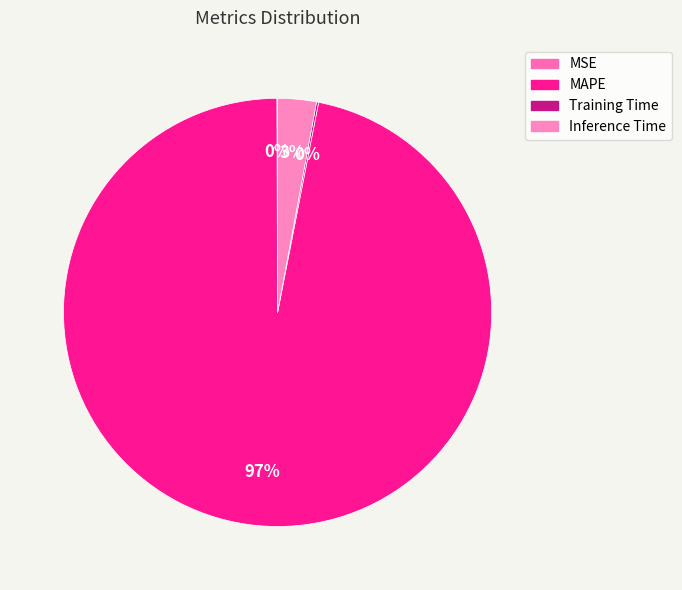

Is it true that MAPE is 92% of the pie?

False